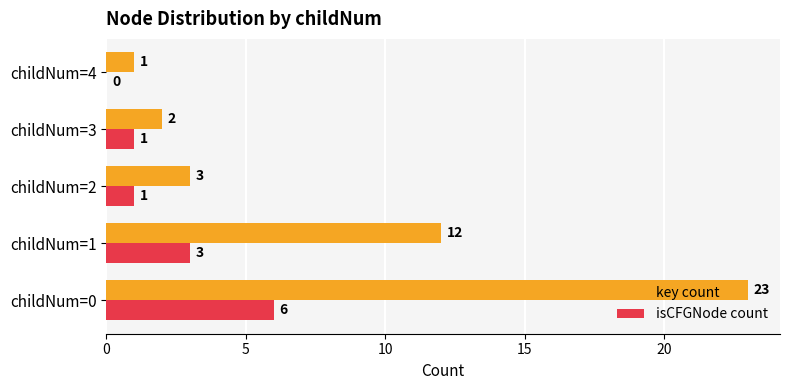

What is the sum of all key count values?

41